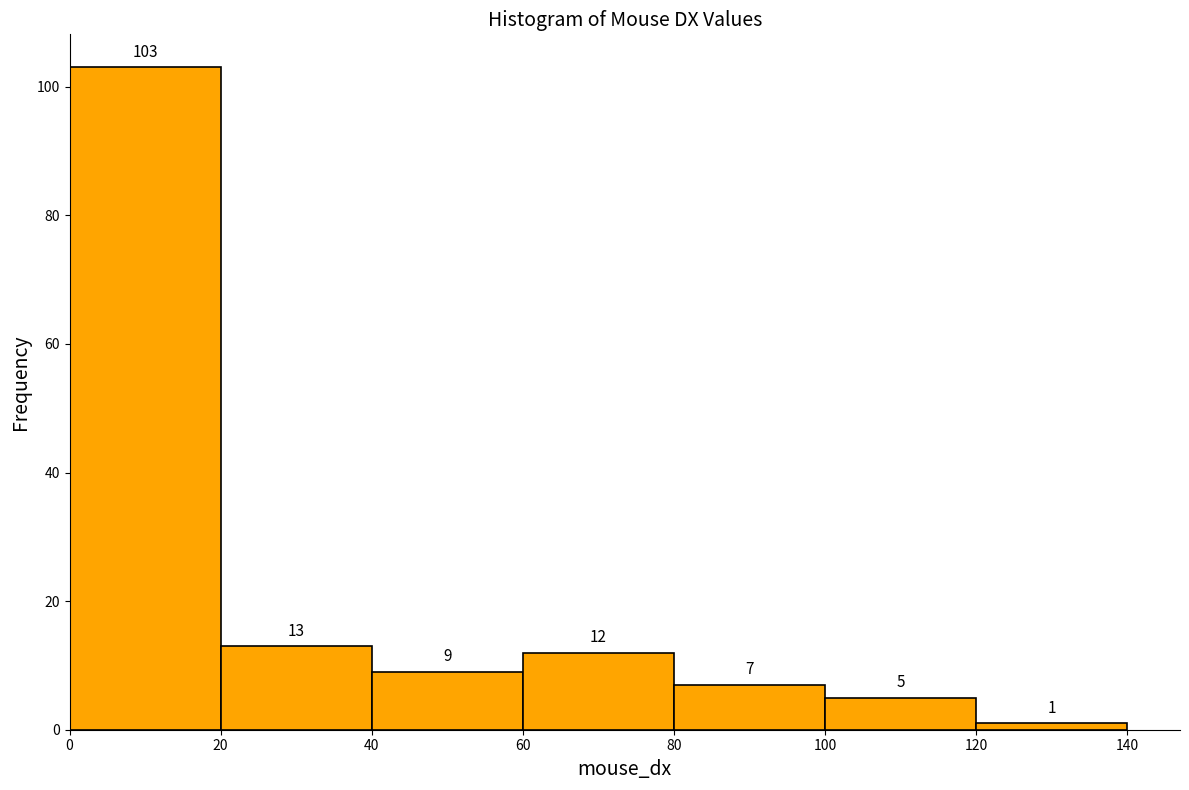

What is the height of the bar covering 0 to 20 on the x-axis?

103